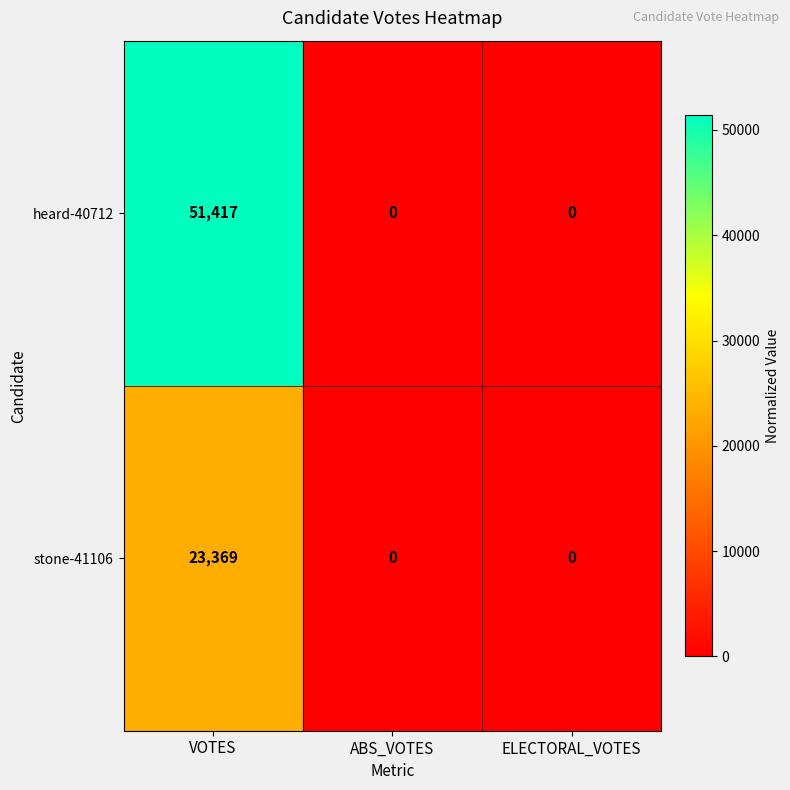

Which series has the largest range (max minus min)?

heard-40712